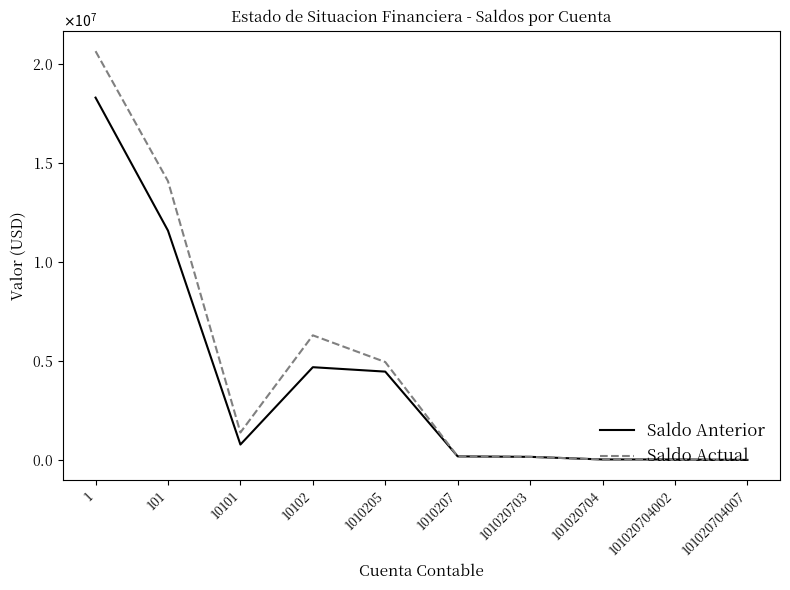

Reading left to right, what are all the values shown in this chart?

Saldo Anterior: 1=18322316.4	101=11595958.1	10101=777264.0	10102=4688885.6	1010205=4465587.8	1010207=178753.9	101020703=155431.0	101020704=23322.9	101020704002=22174.2	101020704007=718.6
Saldo Actual: 1=20671212.2	101=14096604.8	10101=1386226.3	10102=6300947.8	1010205=4950366.2	1010207=176310.8	101020703=155432.2	101020704=20878.6	101020704002=18947.4	101020704007=1331.1